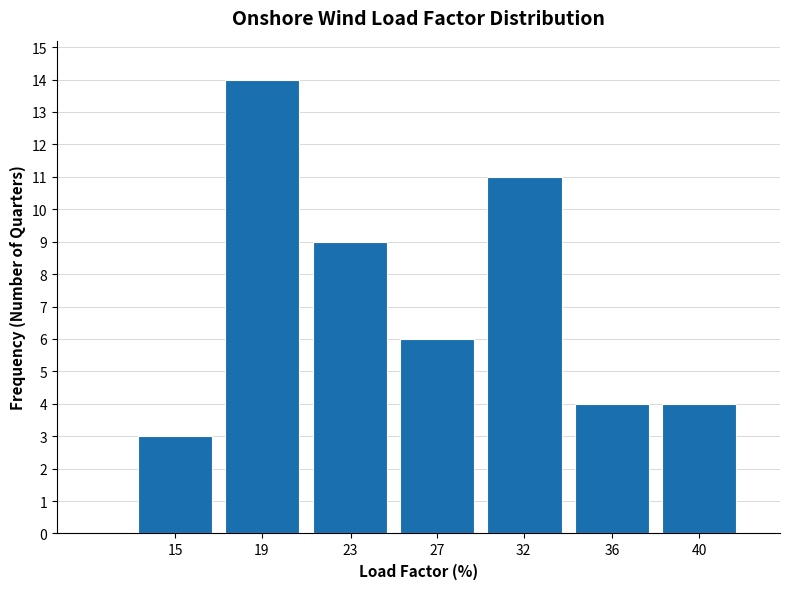

Reading left to right, list all the values displayed in this chart.

15=3	19=14	23=9	27=6	32=11	36=4	40=4